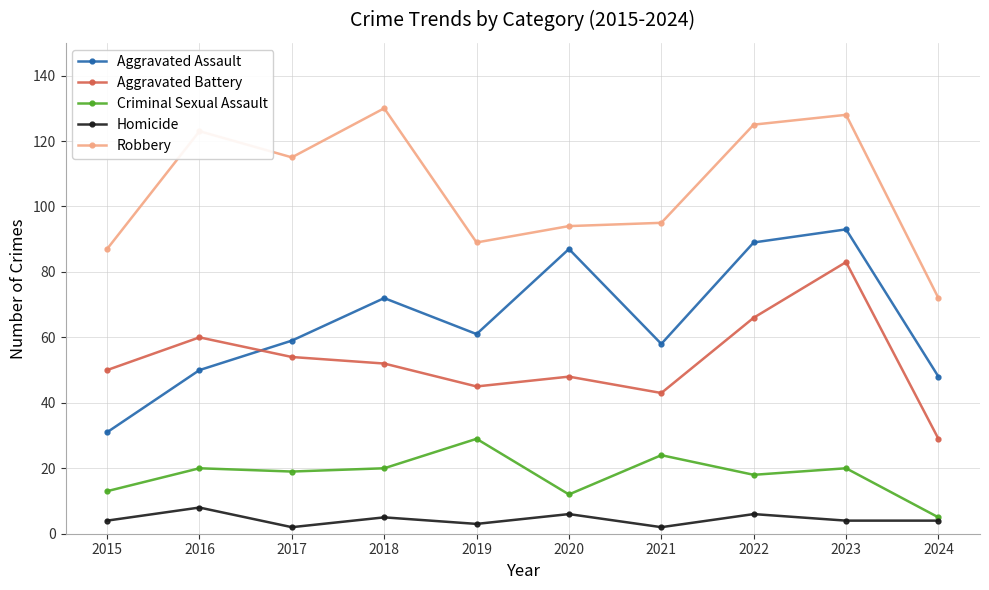

What is the value of the Robbery point at the 10th from the left?

72